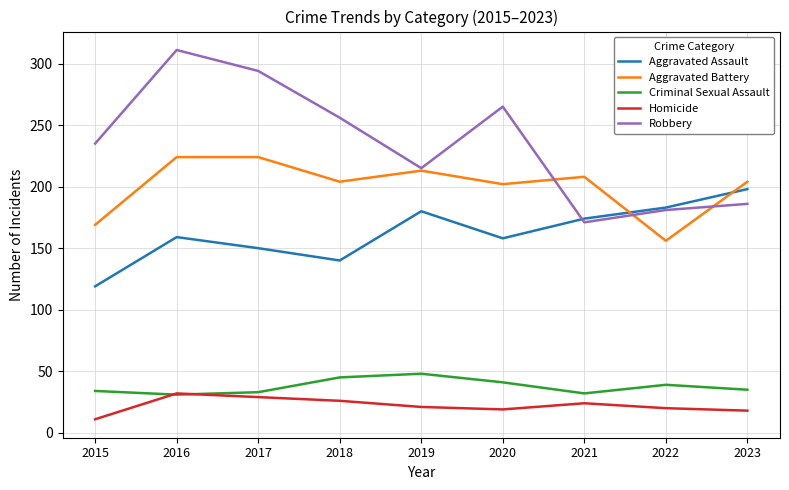

Where is the first local maximum for Criminal Sexual Assault?

2019